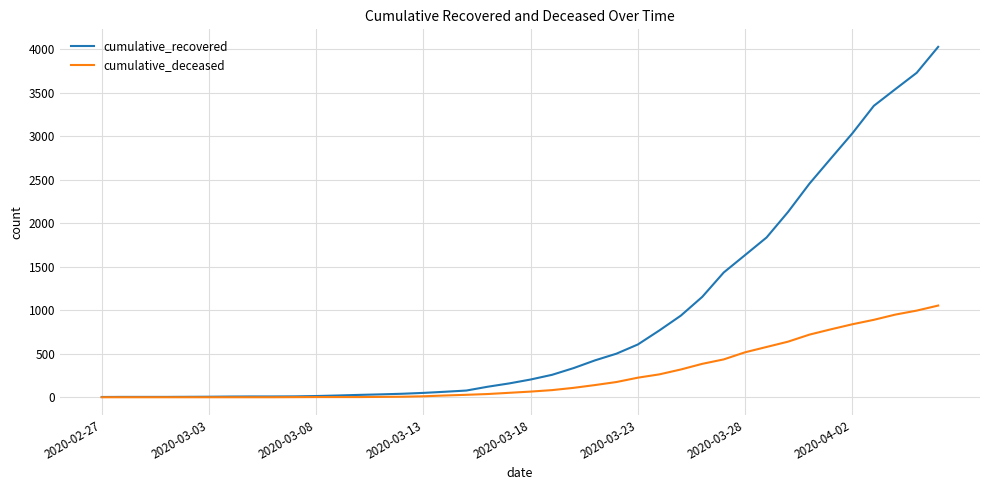

Rank the series by their maximum value, from highest to lowest.

cumulative_recovered, cumulative_deceased